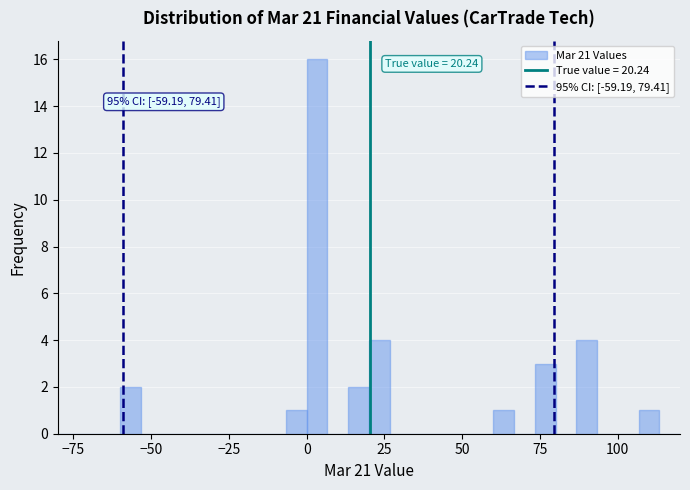

Around what value on the x-axis is the tallest bar? Give the approximate position of its centre, as read against the axis.

5